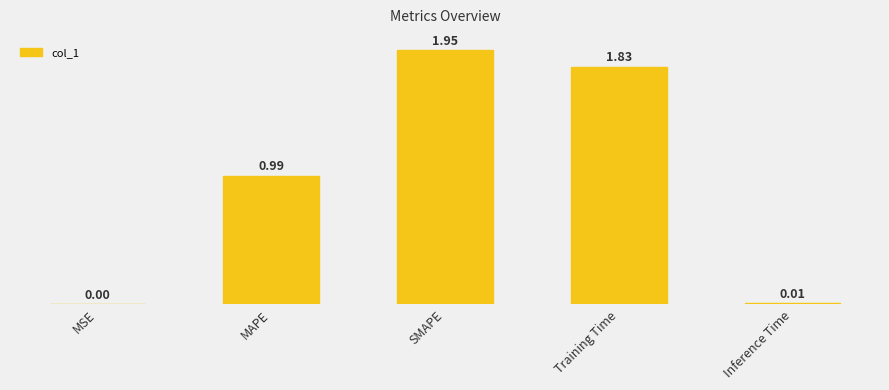

What is the difference between the second highest and second lowest values?

1.8